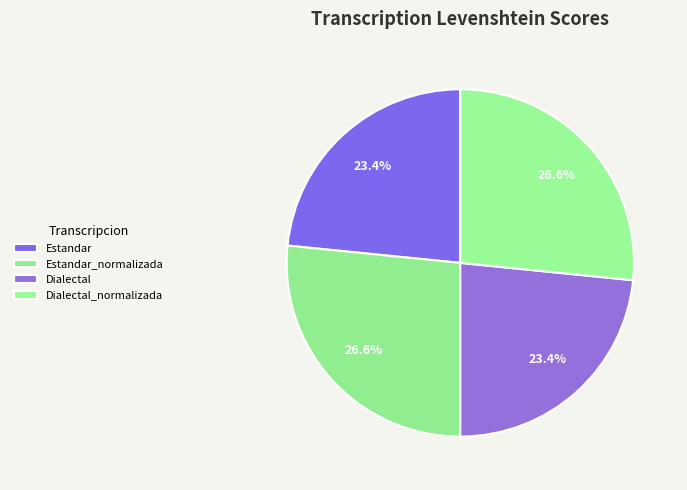

To the nearest percent, what is the average slice percentage?

25%